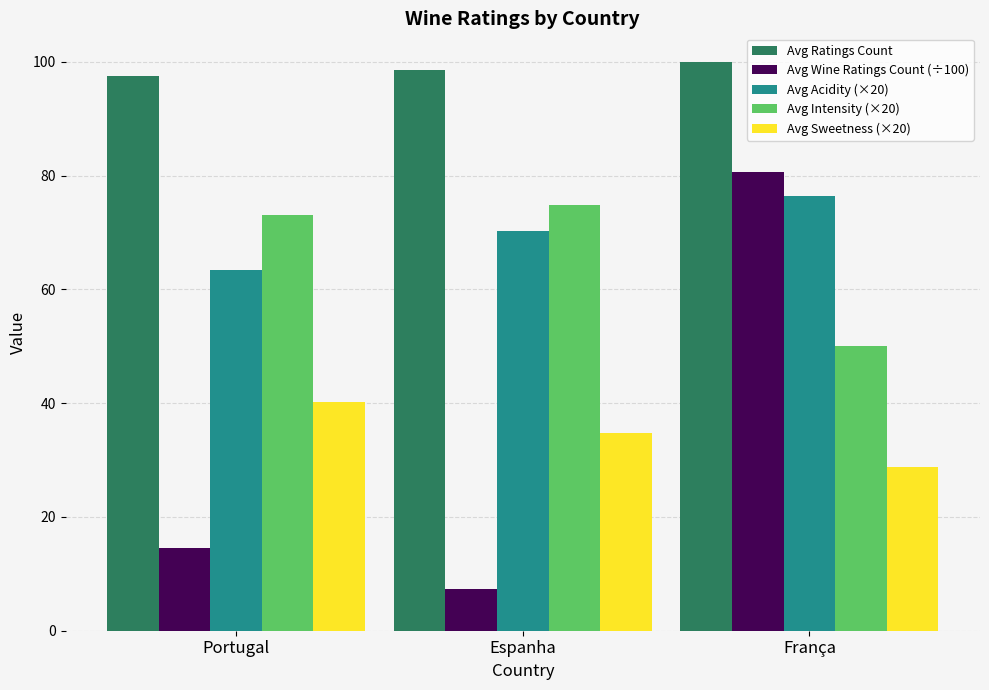

How many values in the Avg Intensity (×20) series are below 73?

1